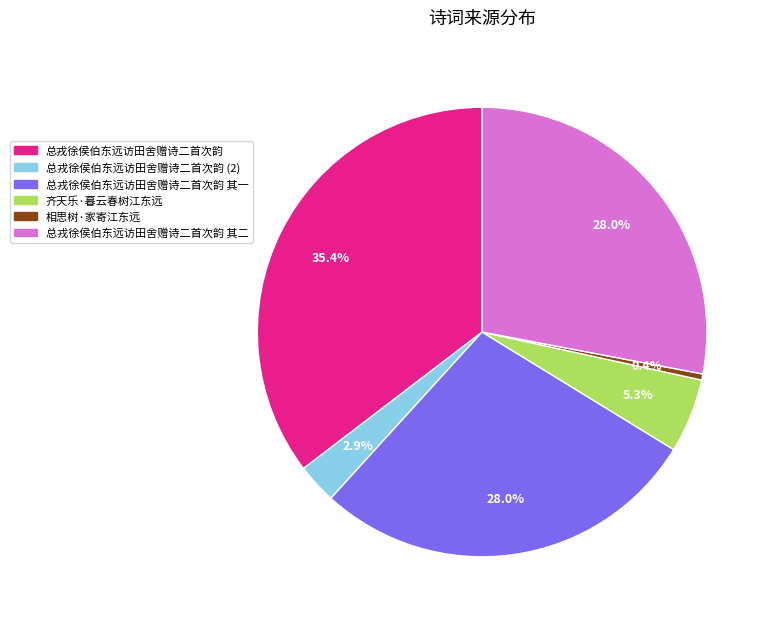

Which slice is the smallest?

相思树·家寄江东远